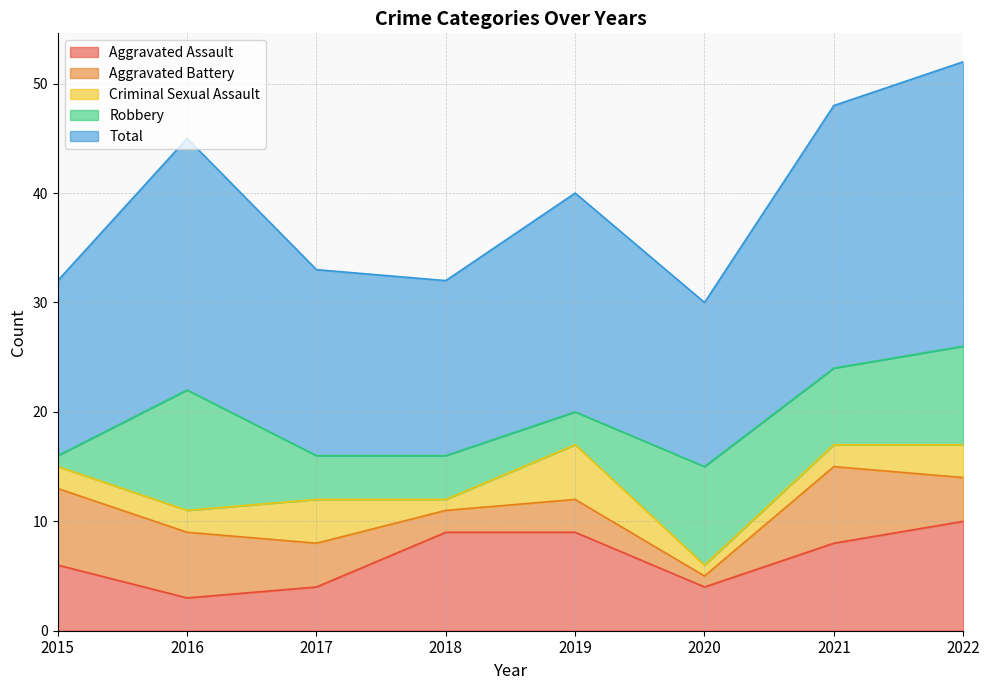

What is the smallest value displayed?

1